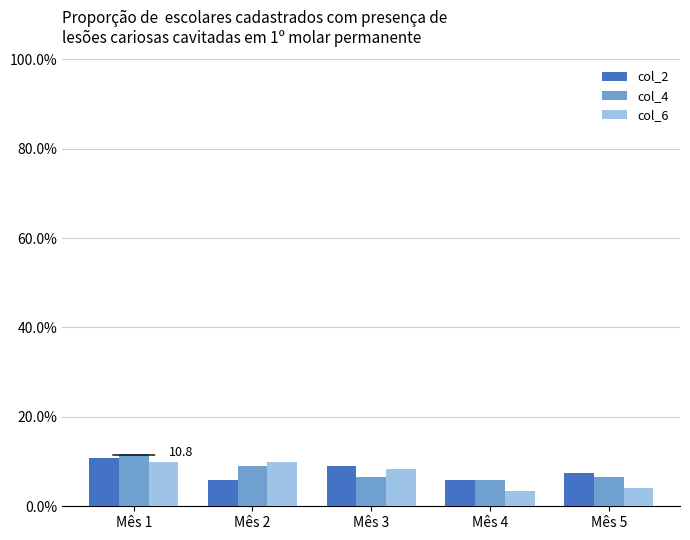

At which category is the sum across all series the highest?

Mês 1